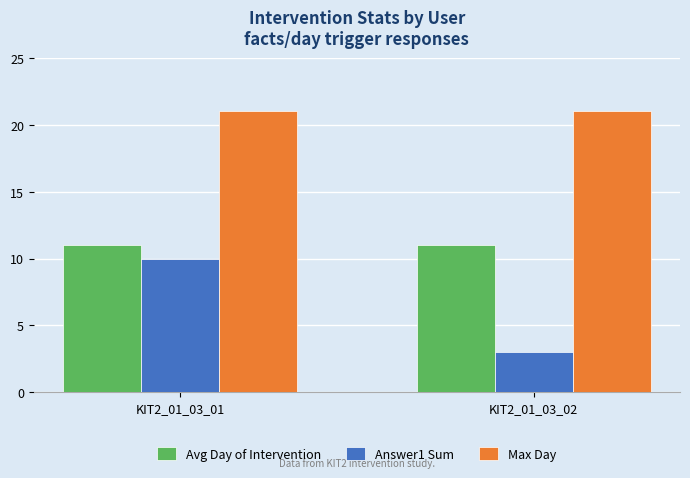

What is the total value across all series at KIT2_01_03_02?

35